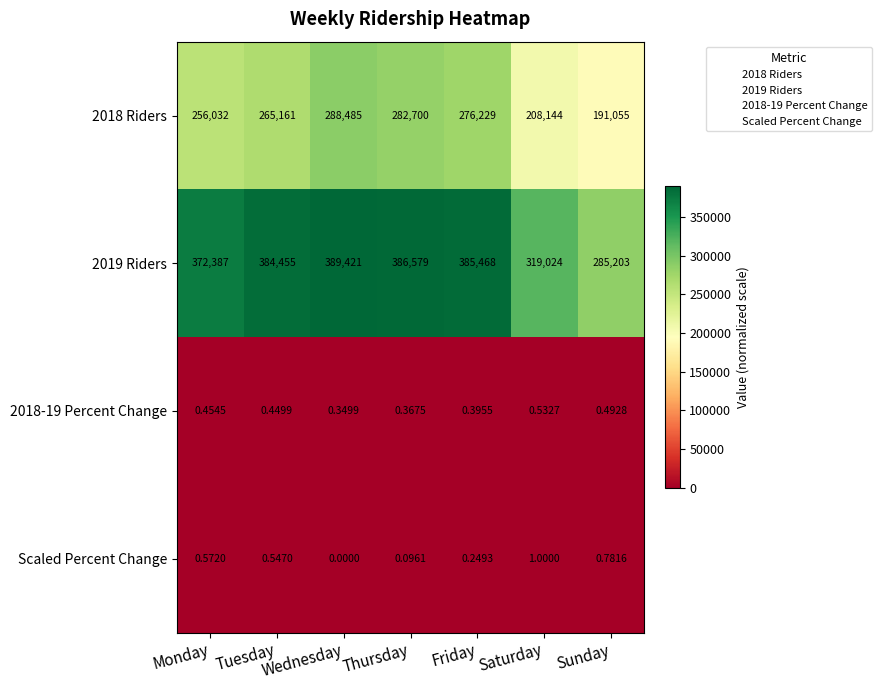

At which category does the chart reach its peak across all series?

Wednesday